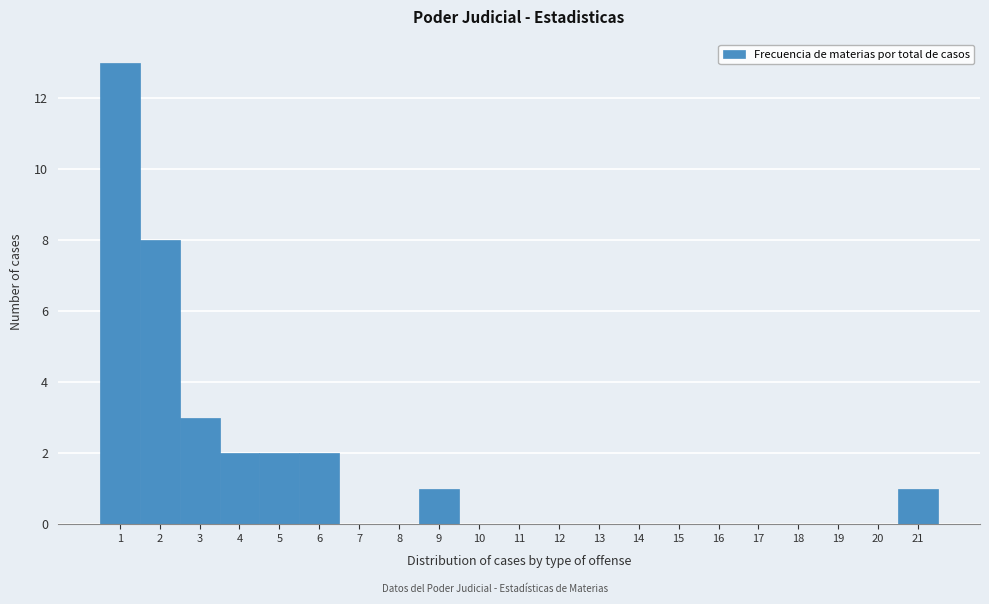

Reading left to right, transcribe this chart: for each bar, give the range it covers on the x-axis and its height. The values are not printed on the chart, so give them approximately, as read against the axis.

0.5 to 1.5: 13
1.5 to 2.5: 8
2.5 to 3.5: 3
3.5 to 4.5: 2
4.5 to 5.5: 2
5.5 to 6.5: 2
6.5 to 7.5: 0
7.5 to 8.5: 0
8.5 to 9.5: 1
9.5 to 10.5: 0
10.5 to 11.5: 0
11.5 to 12.5: 0
12.5 to 13.5: 0
13.5 to 14.5: 0
14.5 to 15.5: 0
15.5 to 16.5: 0
16.5 to 17.5: 0
17.5 to 18.5: 0
18.5 to 19.5: 0
19.5 to 20.5: 0
20.5 to 21.5: 1